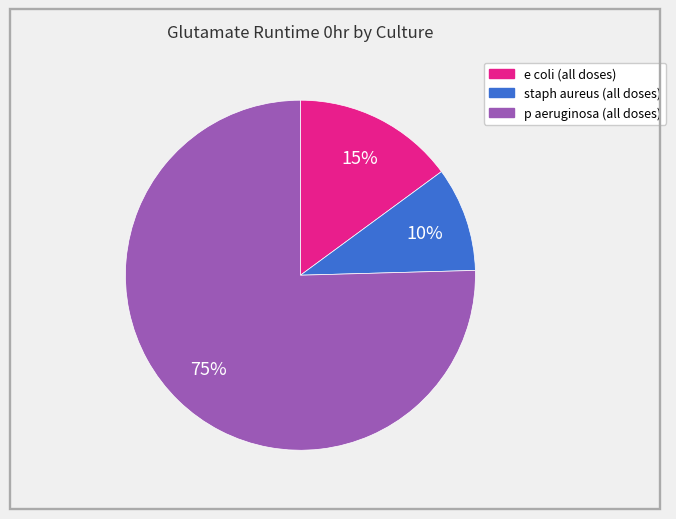

Count the number of slices in the pie.

3